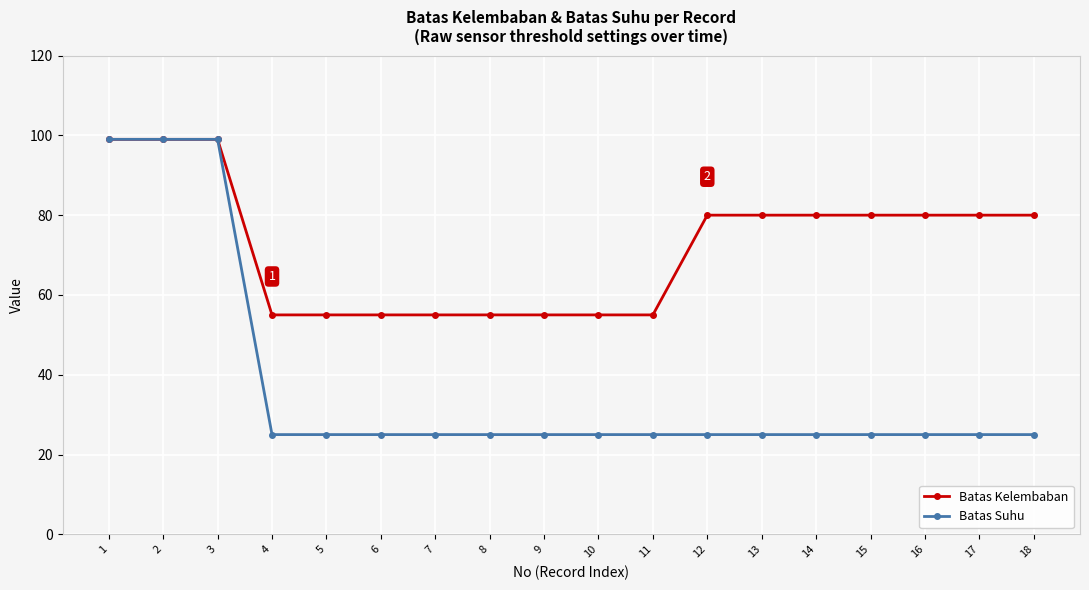

At how many categories does at least one series exceed 44?

18